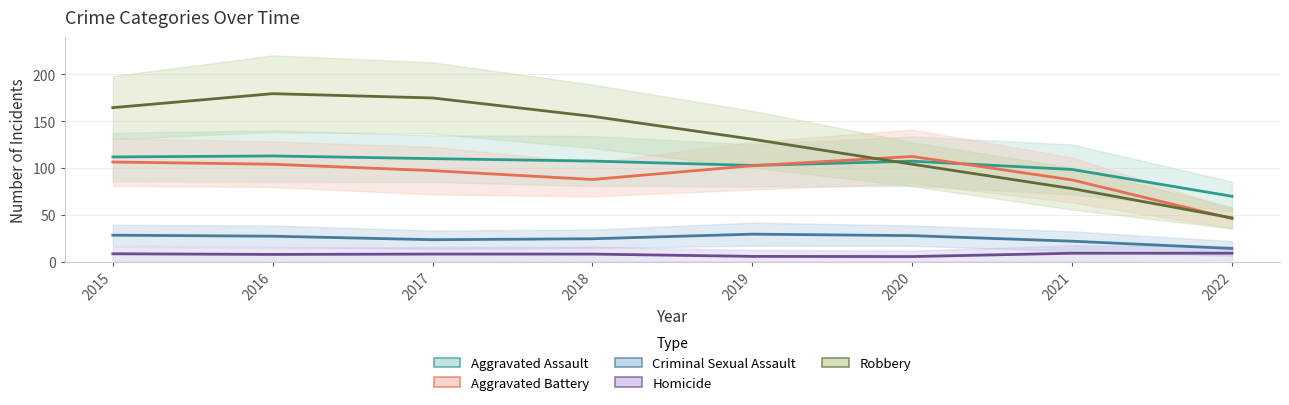

Between 2019 and 2016, which is larger?

2016